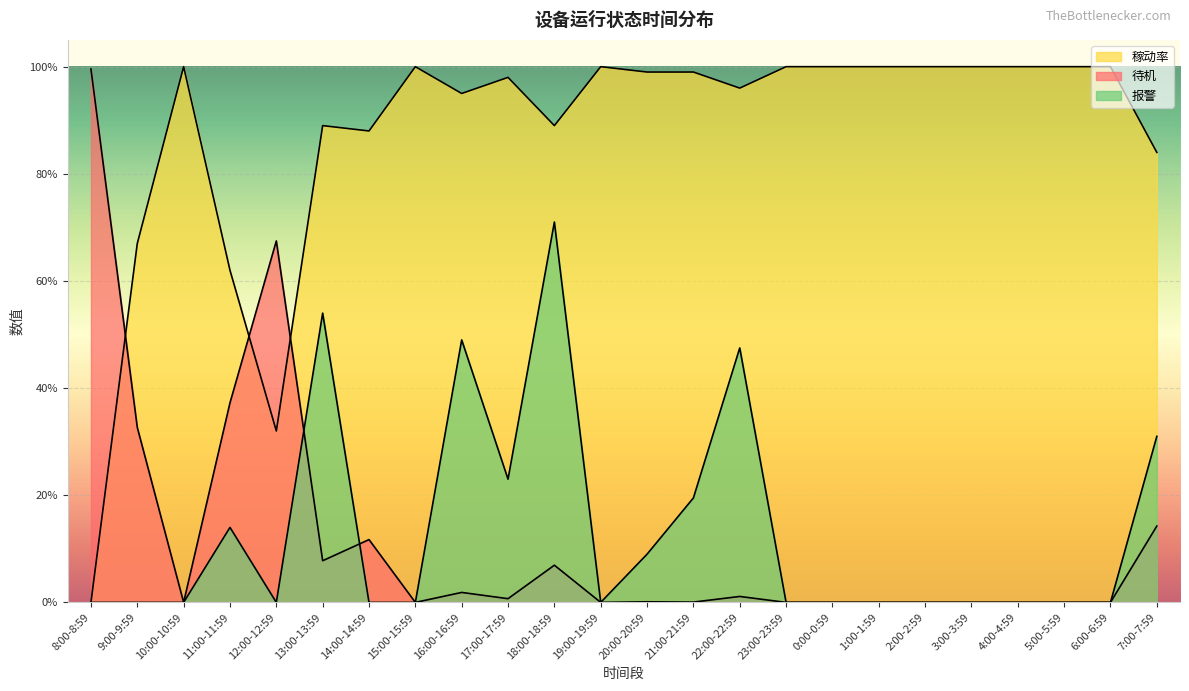

True or false: 报警 has more than 2 interior local peaks.

True